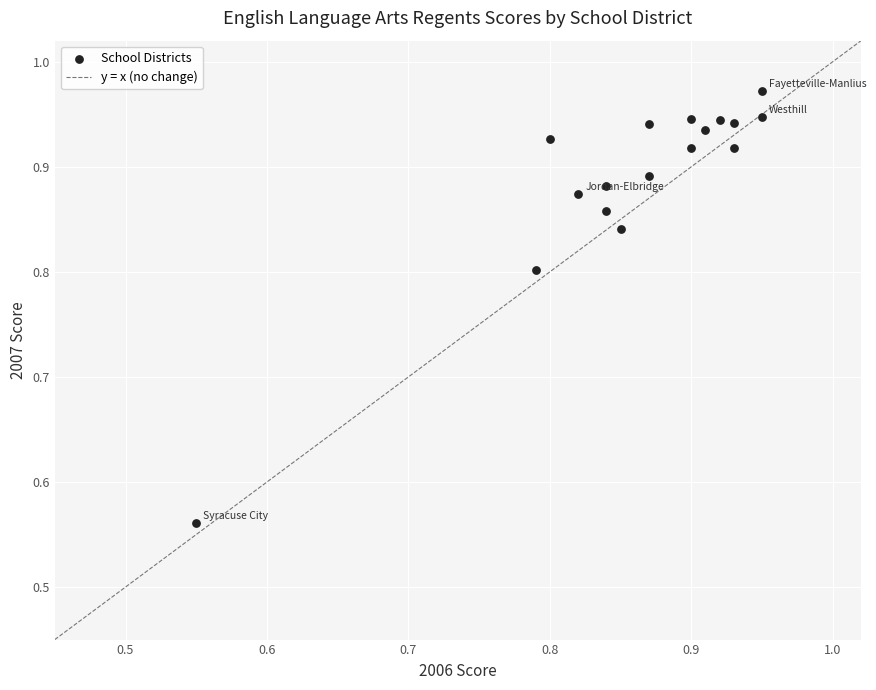

What is the range of Y values (max minus min)?

0.4